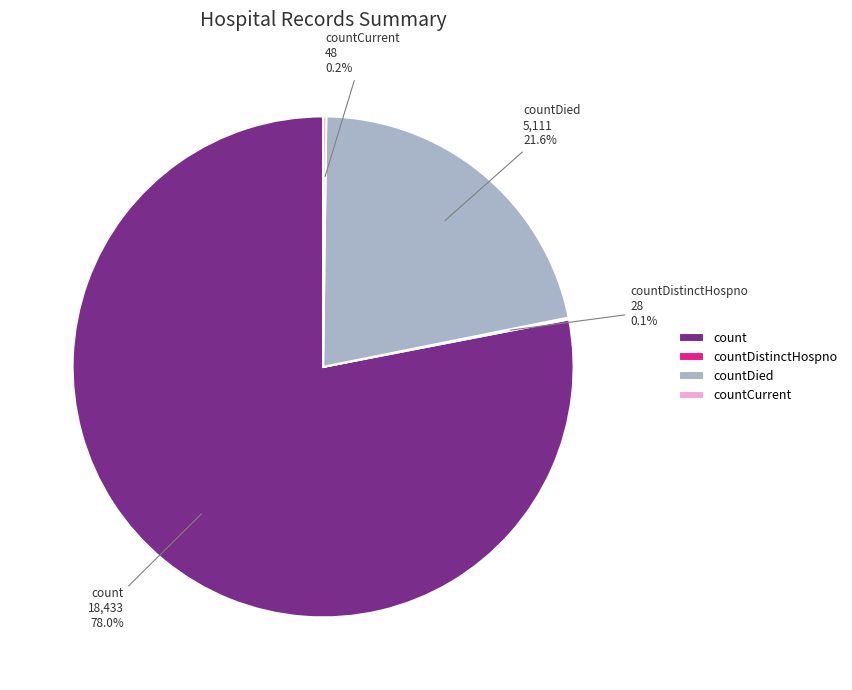

To the nearest percent, what portion does count represent?

78%